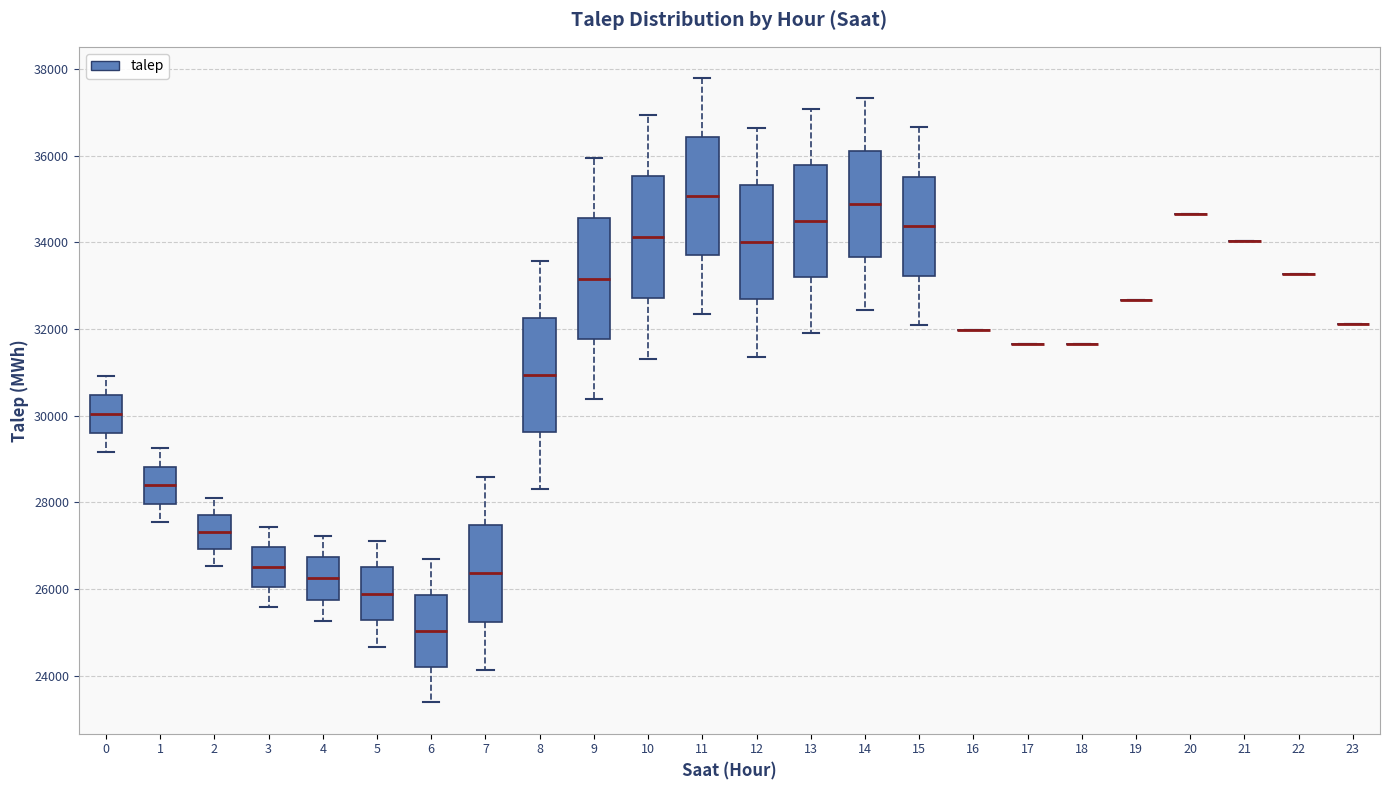

Reading left to right, read every box against the y-axis: the position of its median line, the range the box covers, and the ends of its whiskers. The values are not printed on the chart, so give them approximately, as read against the axis.

0: median 30000, box 29600 to 30400, whiskers 29200 to 31000
1: median 28400, box 28000 to 28800, whiskers 27600 to 29200
2: median 27400, box 27000 to 27800, whiskers 26600 to 28200
3: median 26600, box 26000 to 27000, whiskers 25600 to 27400
4: median 26200, box 25800 to 26800, whiskers 25200 to 27200
5: median 25800, box 25200 to 26600, whiskers 24600 to 27200
6: median 25000, box 24200 to 25800, whiskers 23400 to 26600
7: median 26400, box 25200 to 27400, whiskers 24200 to 28600
8: median 31000, box 29600 to 32200, whiskers 28400 to 33600
9: median 33200, box 31800 to 34600, whiskers 30400 to 36000
10: median 34200, box 32800 to 35600, whiskers 31400 to 37000
11: median 35000, box 33800 to 36400, whiskers 32400 to 37800
12: median 34000, box 32600 to 35400, whiskers 31400 to 36600
13: median 34400, box 33200 to 35800, whiskers 32000 to 37000
14: median 34800, box 33600 to 36200, whiskers 32400 to 37400
15: median 34400, box 33200 to 35600, whiskers 32000 to 36600
16: box collapsed to a line at 32000, whiskers 32000 to 32000
17: box collapsed to a line at 31600, whiskers 31600 to 31600
18: box collapsed to a line at 31600, whiskers 31600 to 31600
19: box collapsed to a line at 32600, whiskers 32600 to 32600
20: box collapsed to a line at 34600, whiskers 34600 to 34600
21: box collapsed to a line at 34000, whiskers 34000 to 34000
22: box collapsed to a line at 33200, whiskers 33200 to 33200
23: box collapsed to a line at 32200, whiskers 32200 to 32200